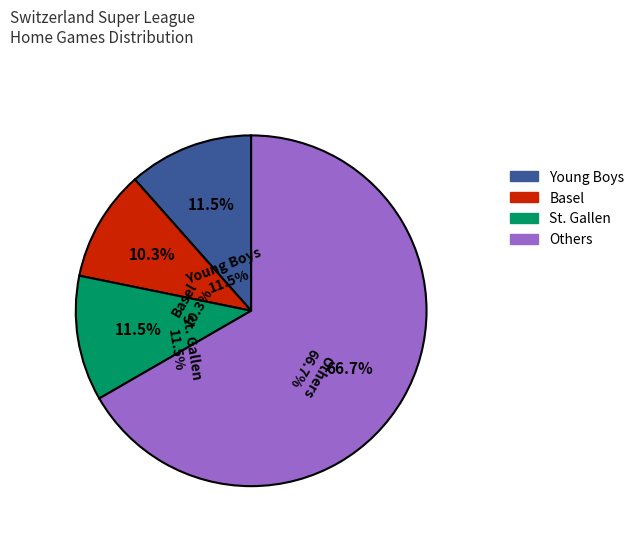

To the nearest percent, what percentage of the pie is St. Gallen?

12%